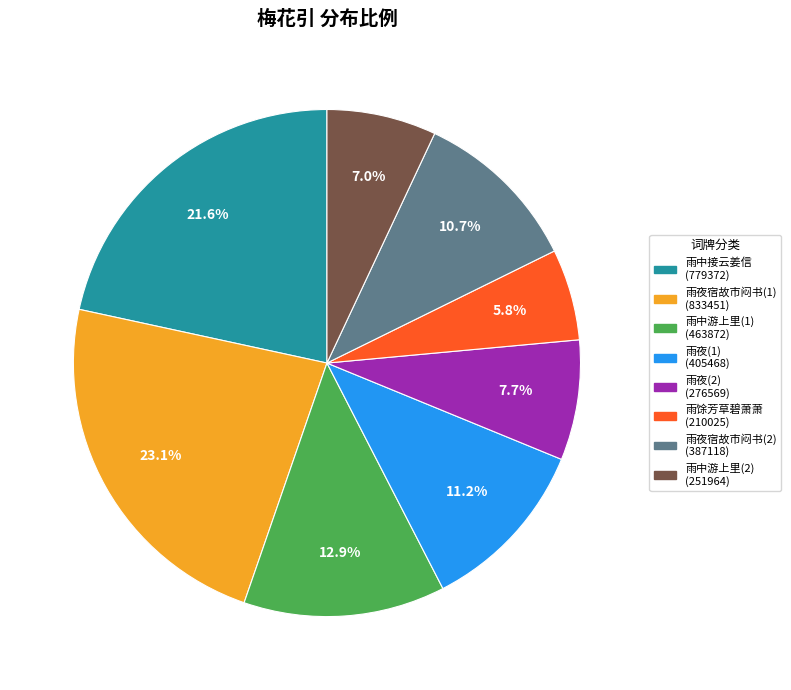

What portion of the pie excludes 雨夜(1) (405468)?

88.8%